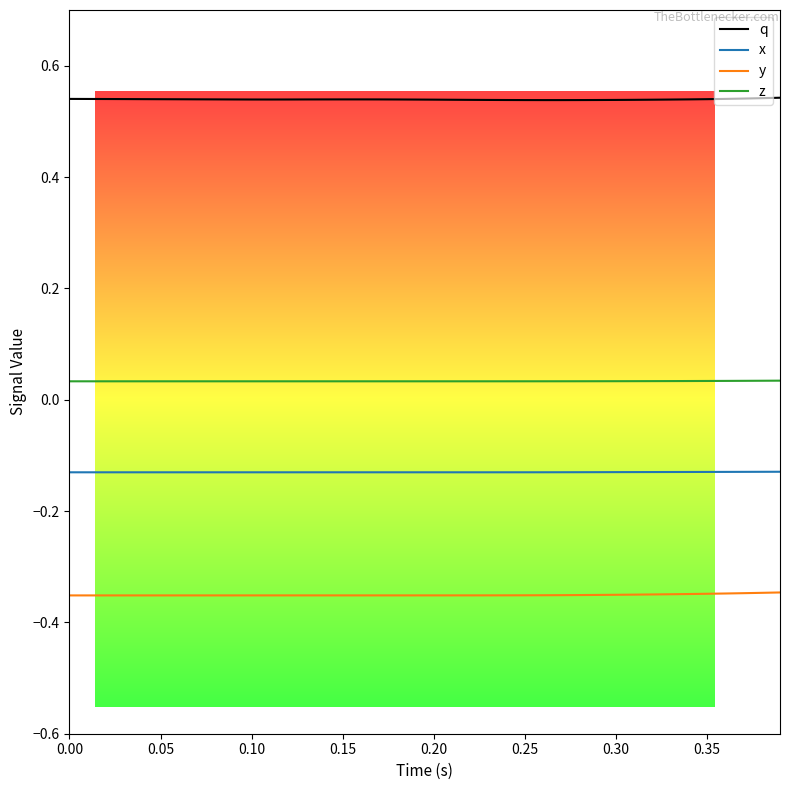

Which series has the largest total across all categories?

q